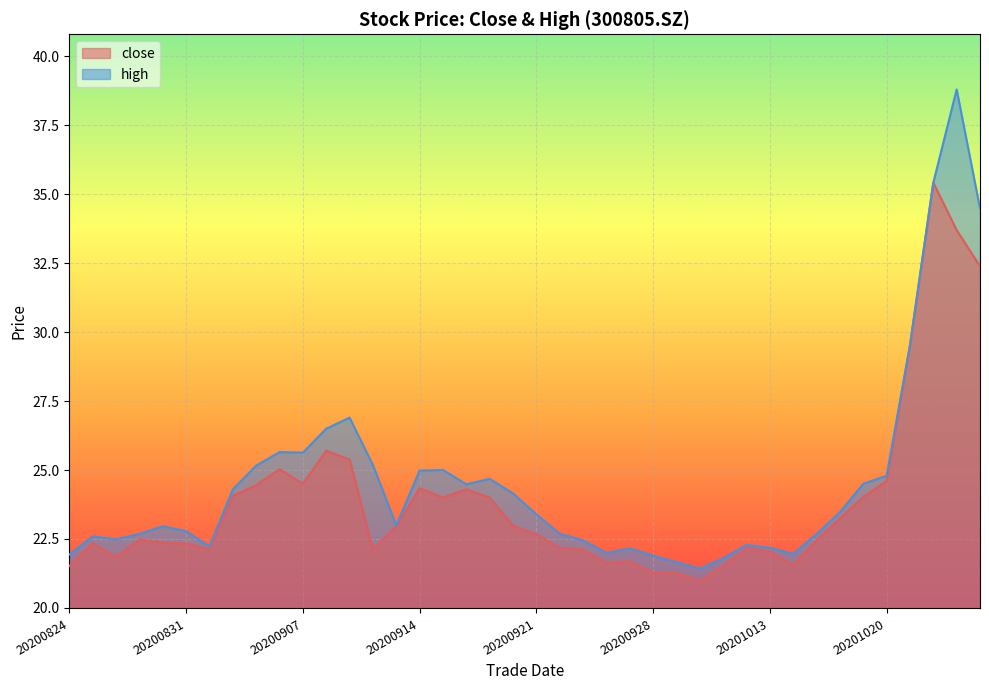

What is the difference between the second highest and minimum values in the close series?

12.7